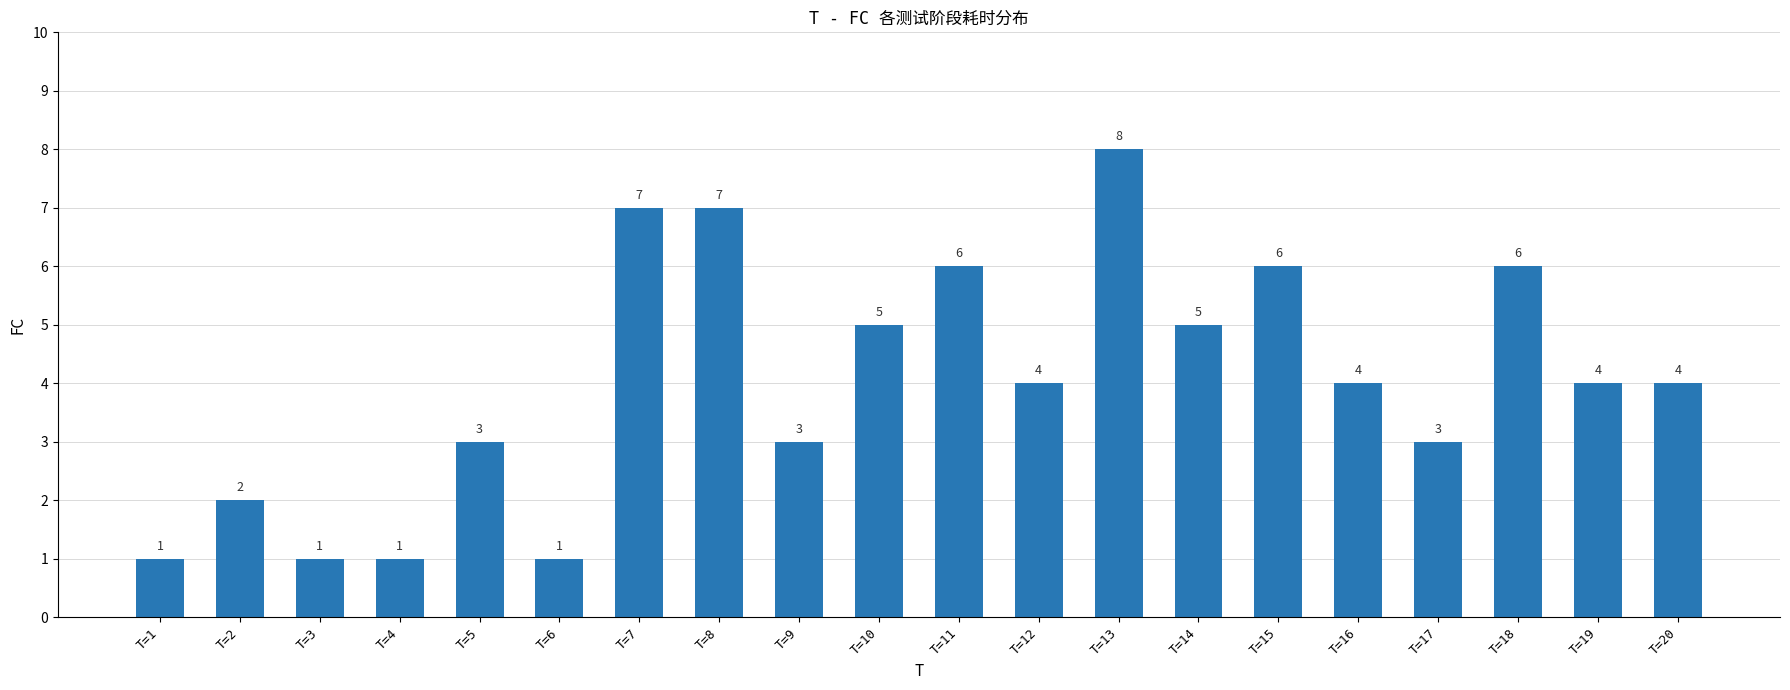

Which category has the highest value across all series?

T=13